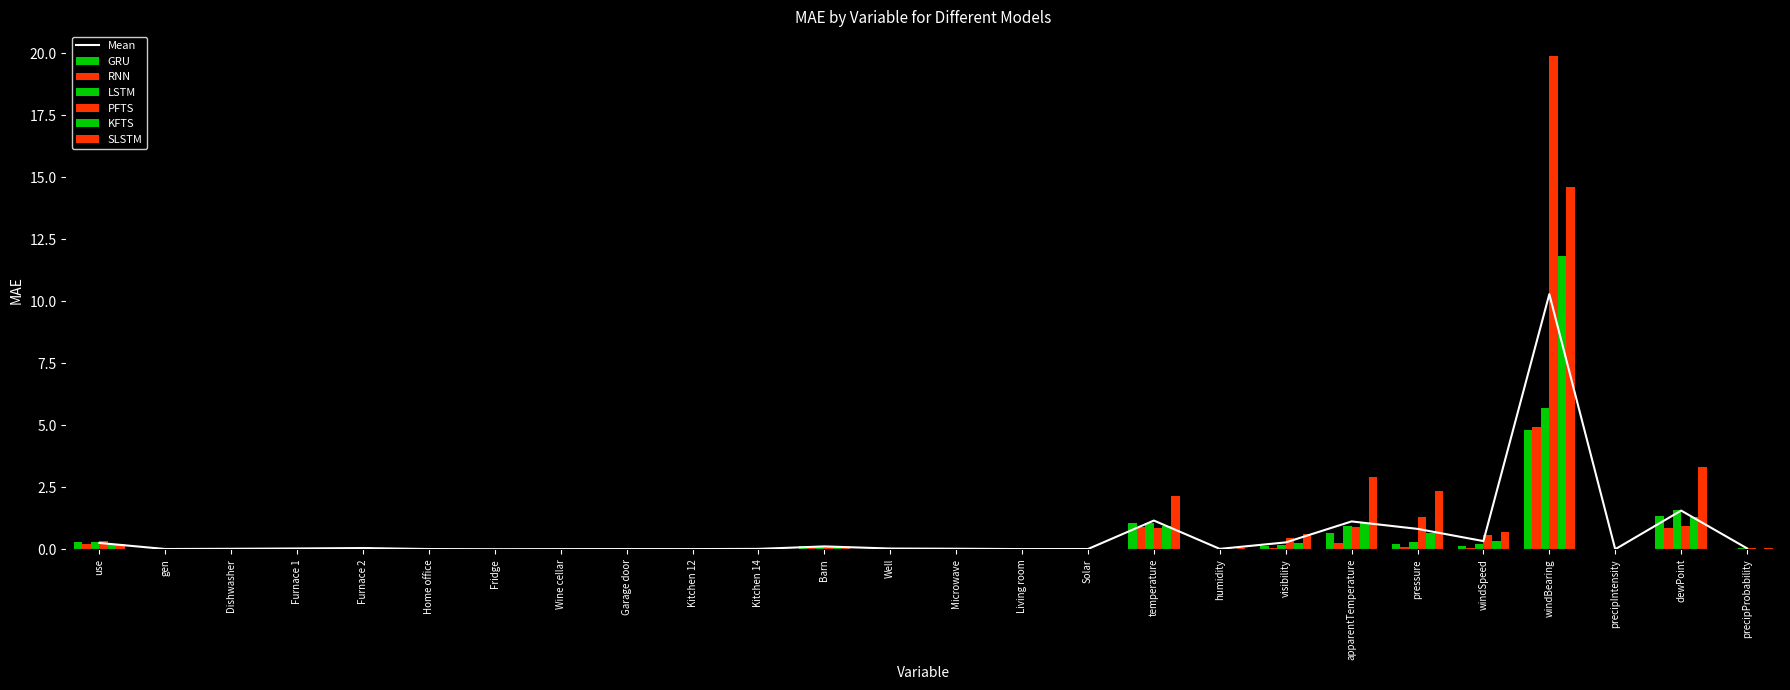

Which category has the highest value across all series?

windBearing